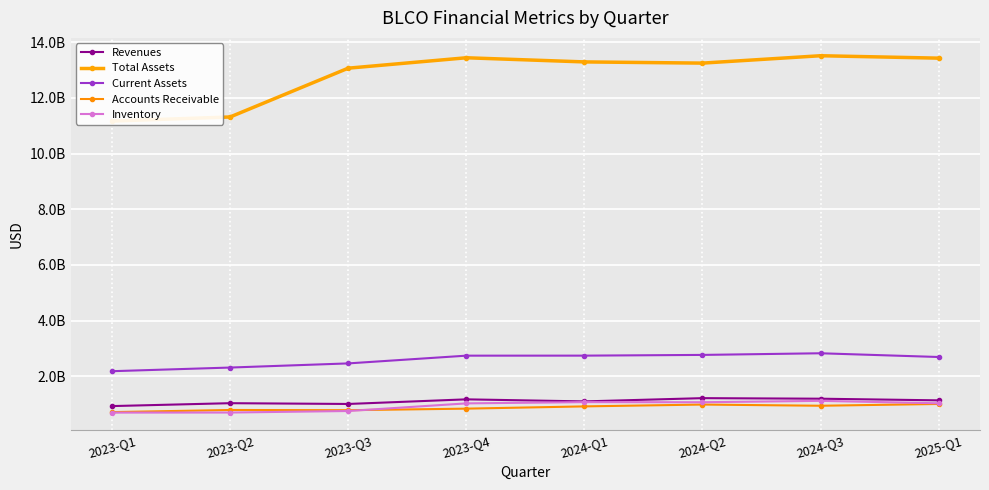

At which label does Inventory first exceed 1?

2023-Q4